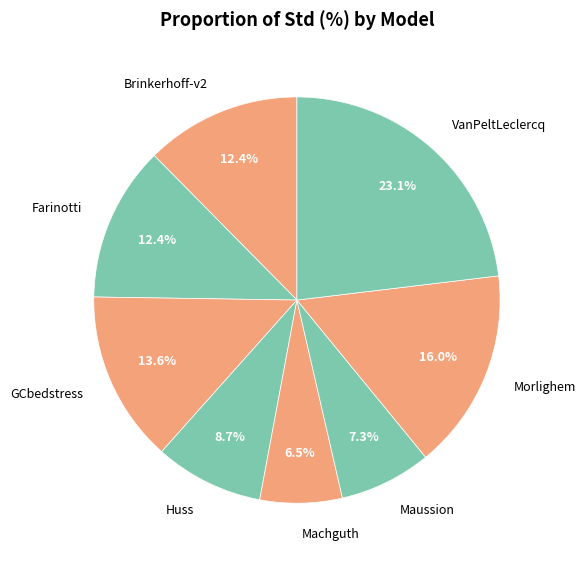

Is it true that GCbedstress is 26% of the pie?

False